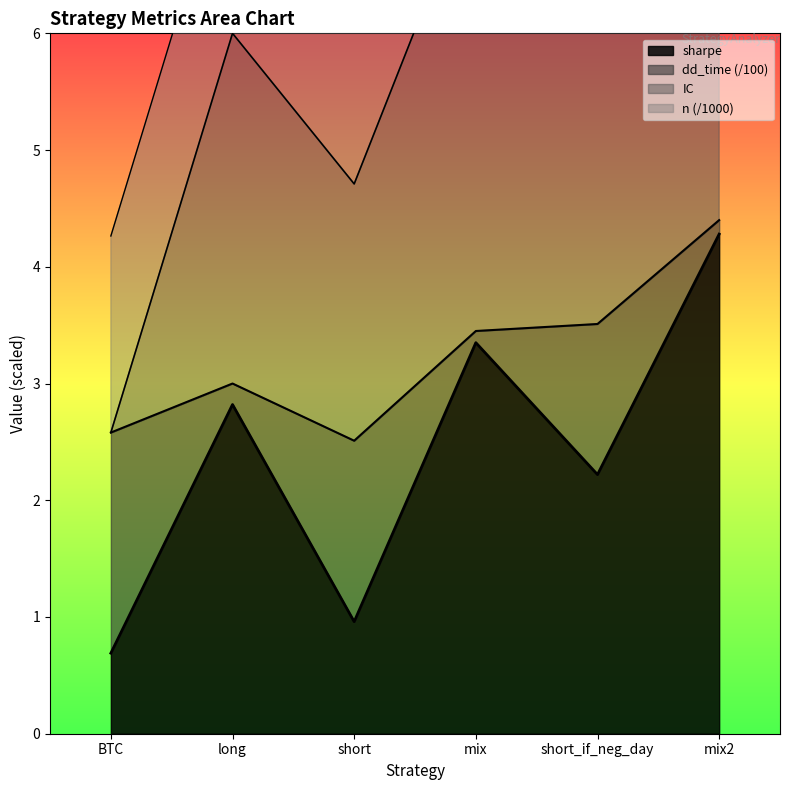

Which category has the lowest value in the sharpe series?

BTC